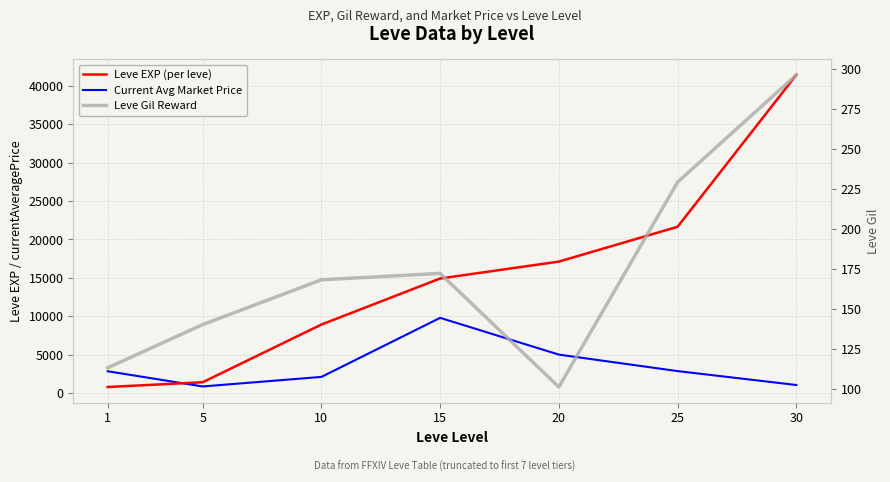

Reading left to right, transcribe all the data shown in this chart.

Leve EXP (per leve): 1=800.0	5=1420.0	10=8930.0	15=14920.0	20=17120.0	25=21650.0	30=41410.0
Current Avg Market Price: 1=2849.8	5=873.0	10=2113.9	15=9800.0	20=5016.3	25=2871.2	30=1061.3
Leve Gil Reward: 1=113.0	5=140.0	10=168.0	15=172.0	20=101.0	25=229.0	30=296.0